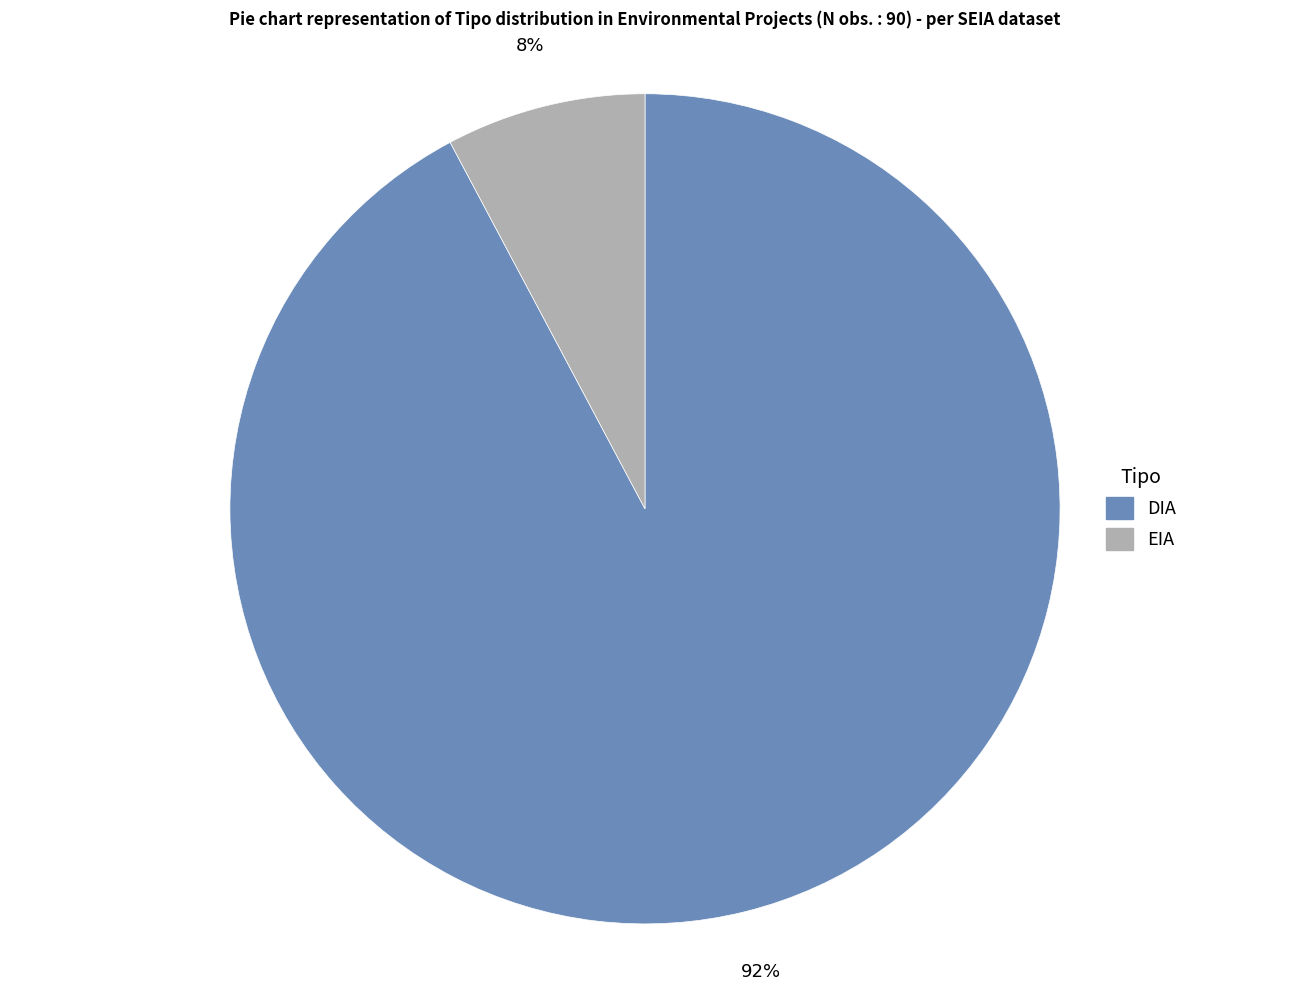

To the nearest percent, what is the average slice percentage?

50%